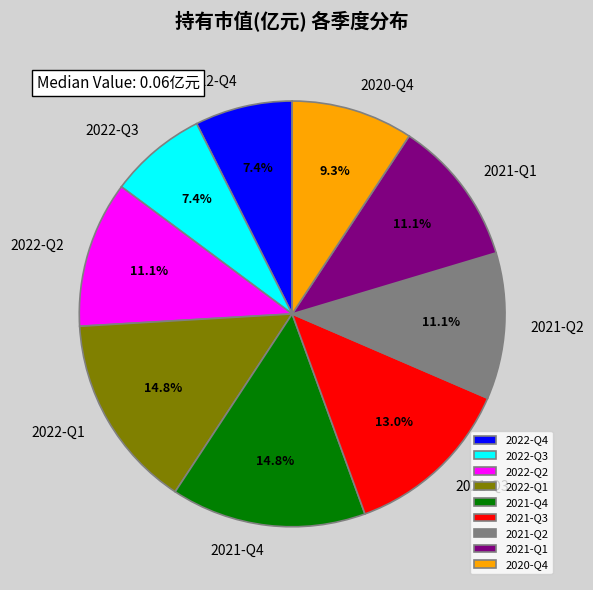

Is 2022-Q3 the majority of the pie?

No